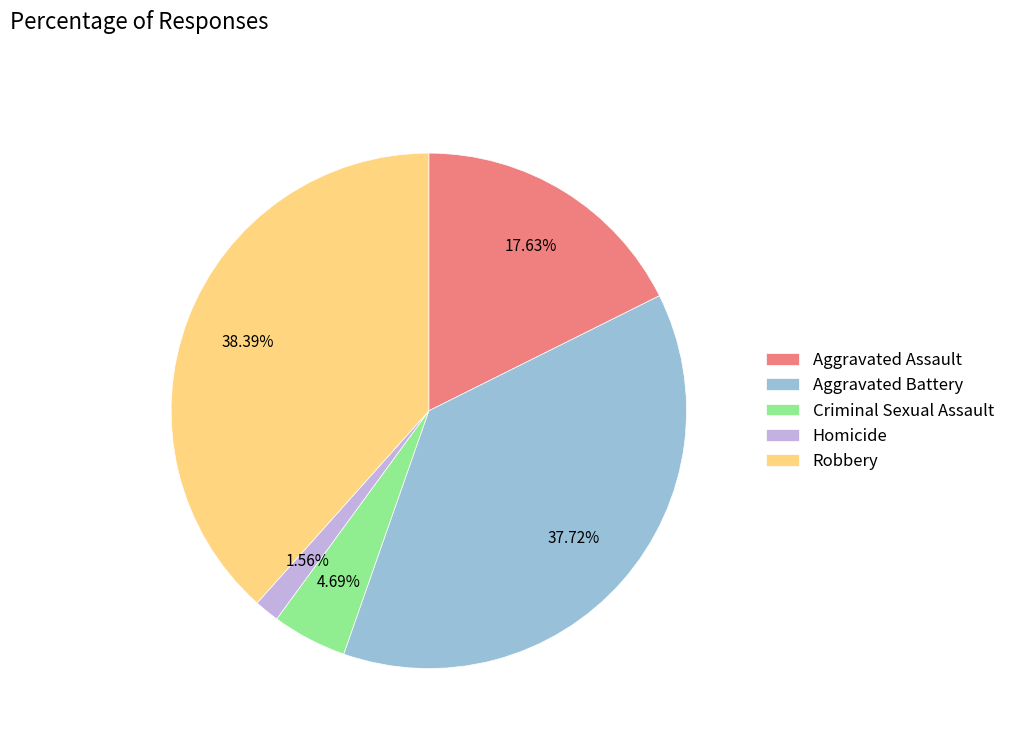

Is it true that Robbery is 52% of the pie?

False